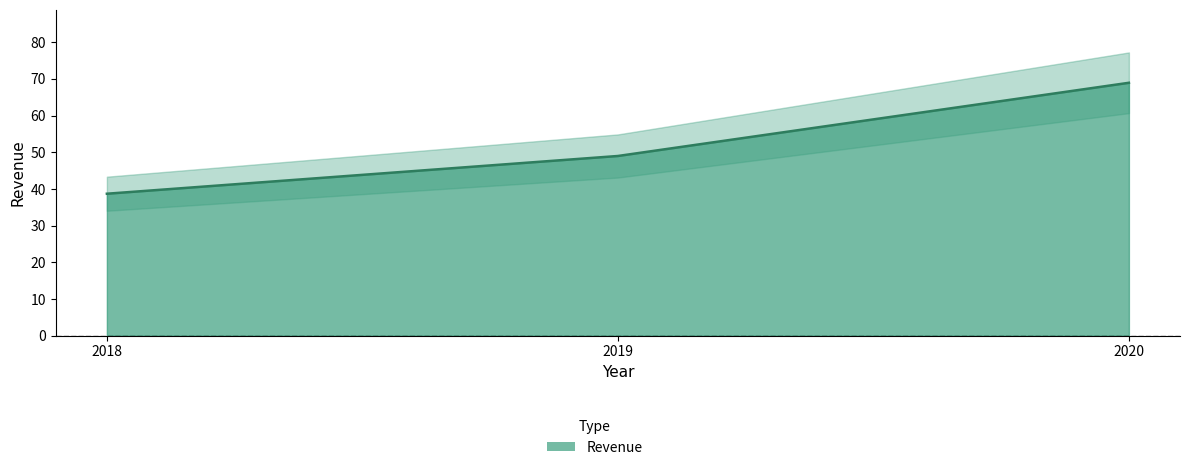

What is the sum of the values at 2019 and 2018?

87.7